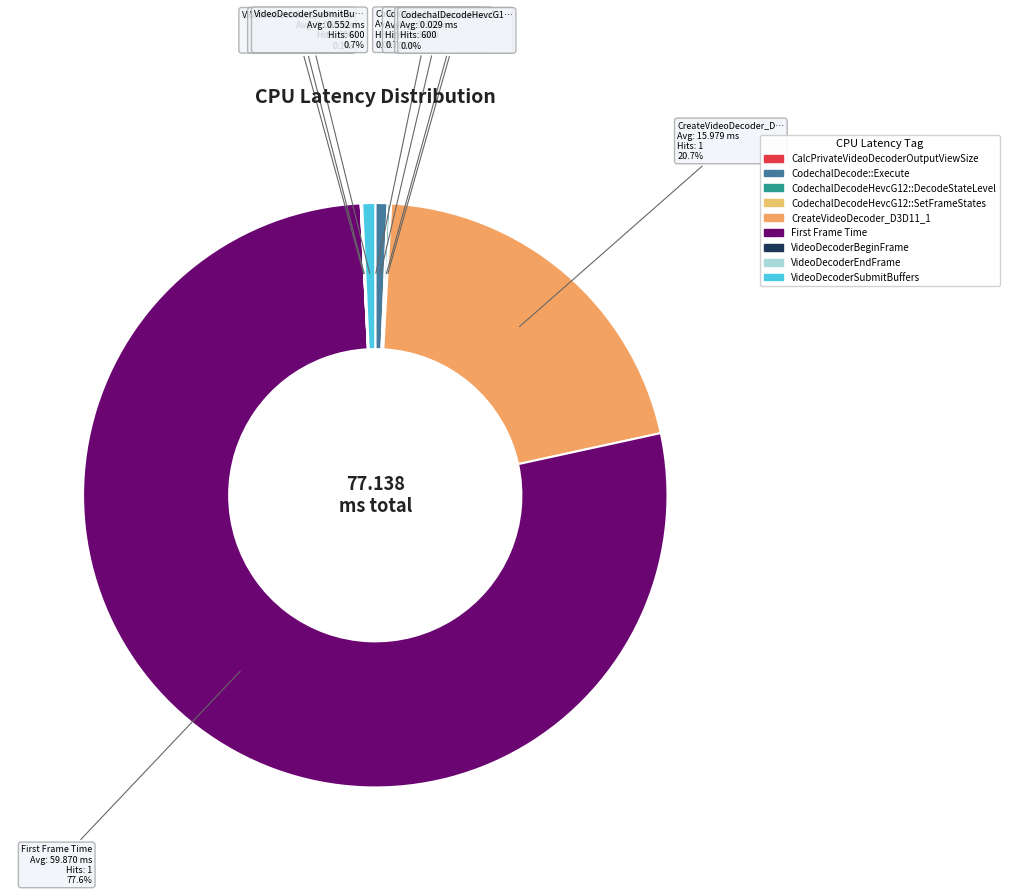

True or false: CreateVideoDecoder_D3D11_1 accounts for 26% of the total.

False